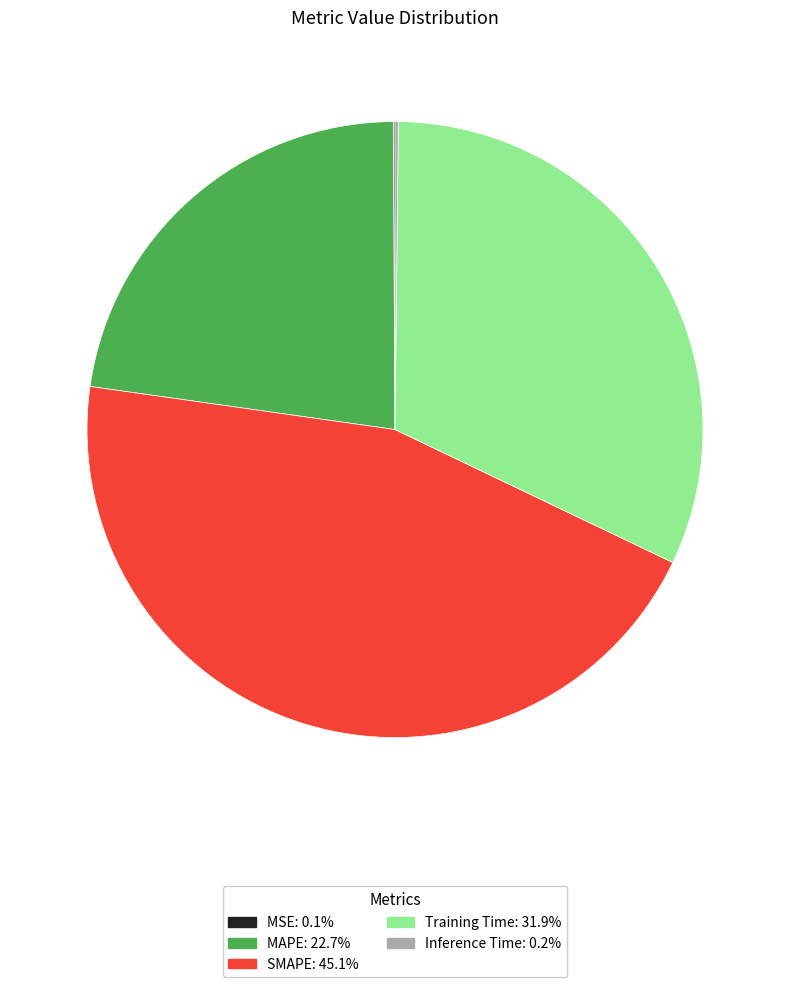

What is the largest slice in the pie chart?

SMAPE